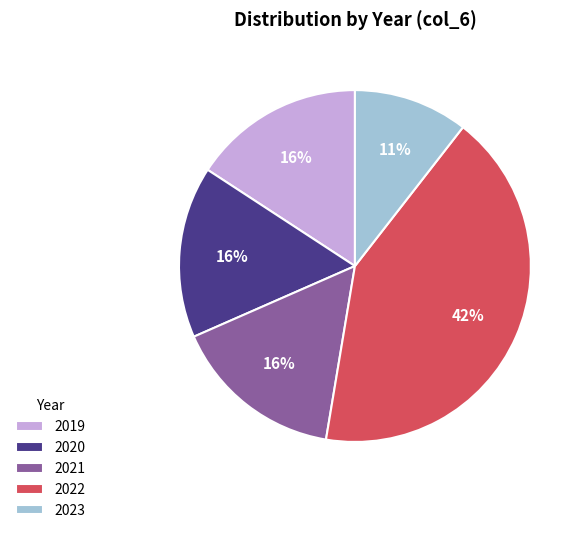

How many segments does this pie chart have?

5